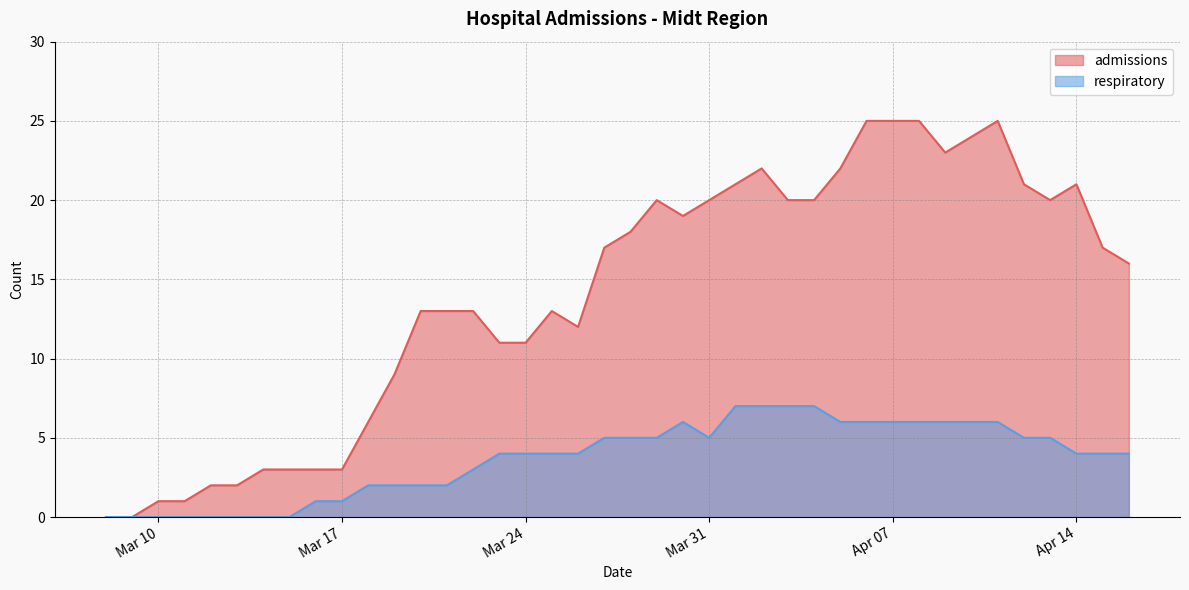

Where is respiratory nearest to the value 3?

2020-03-22